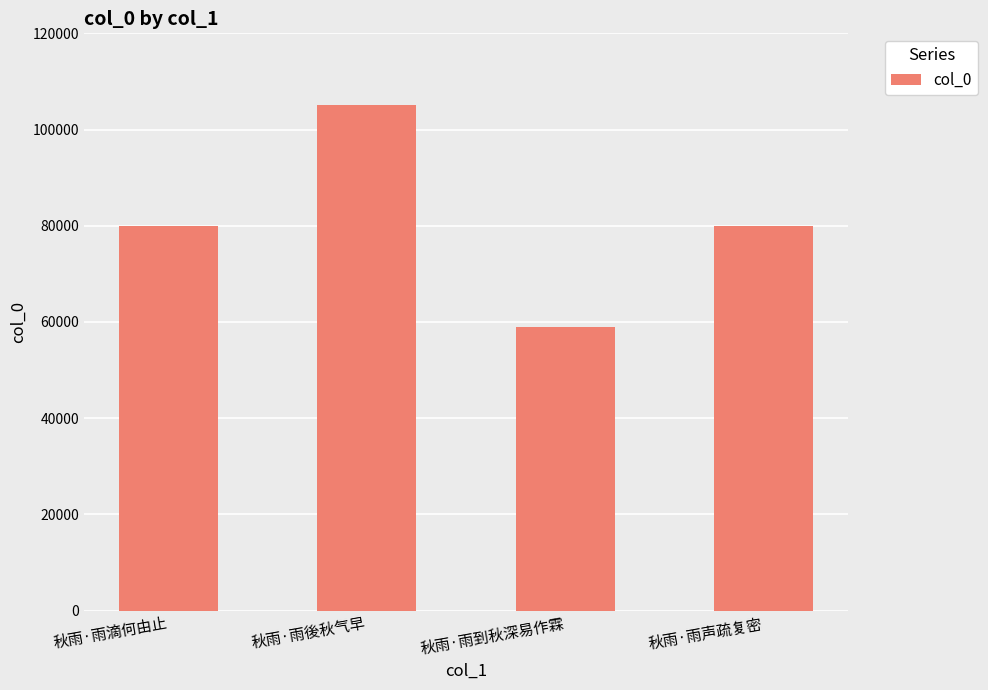

What is the change in value from 秋雨·雨滴何由止 to 秋雨·雨後秋气早?

+25049